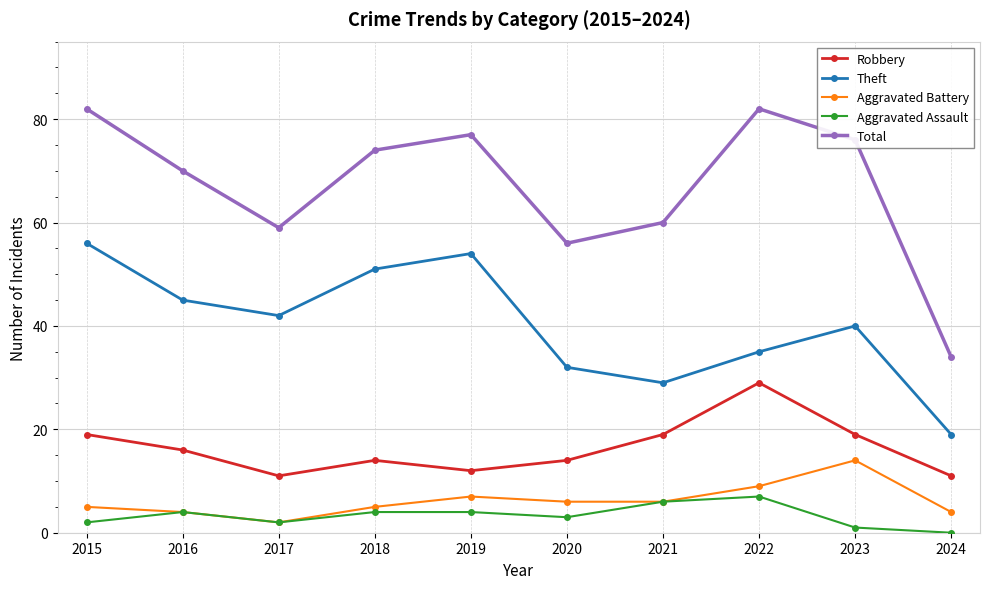

How many lines are shown in the chart?

5